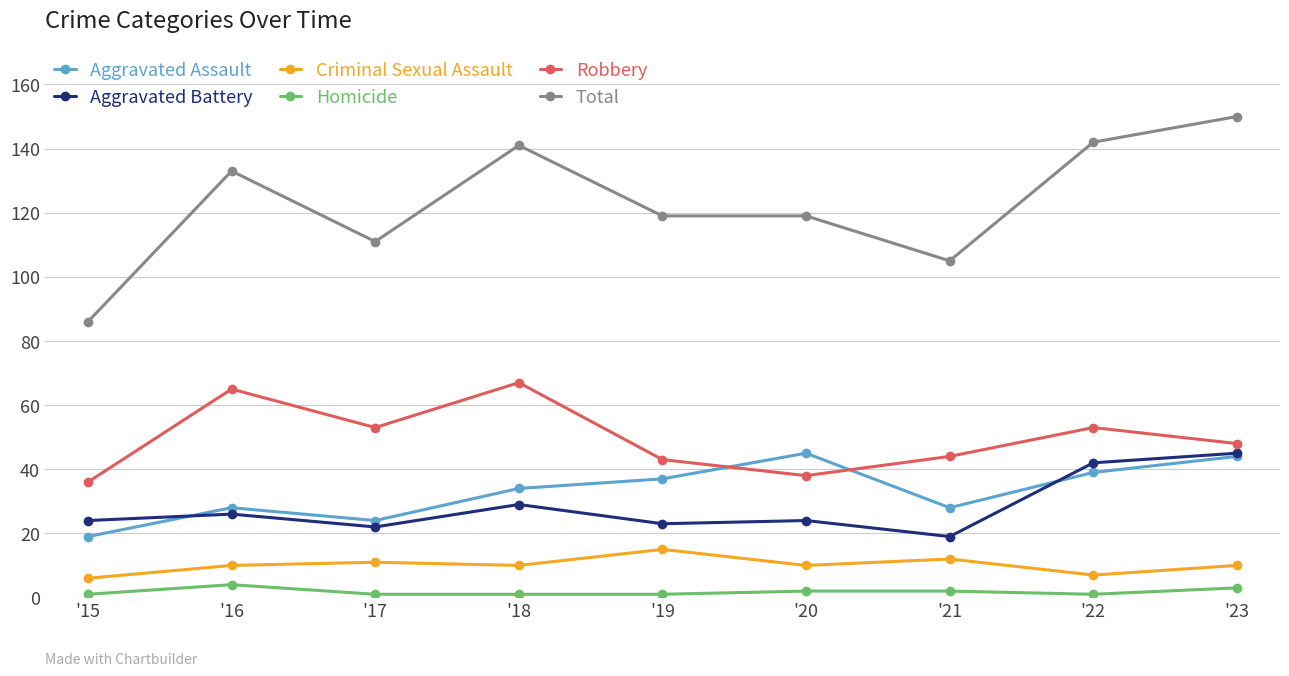

What is the difference between the Homicide values at '23 and '19?

2